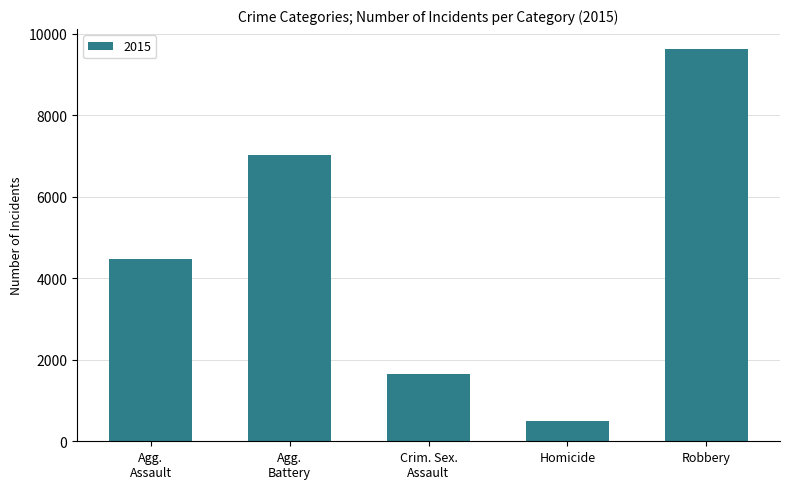

What is the difference between the maximum and minimum values?

9142